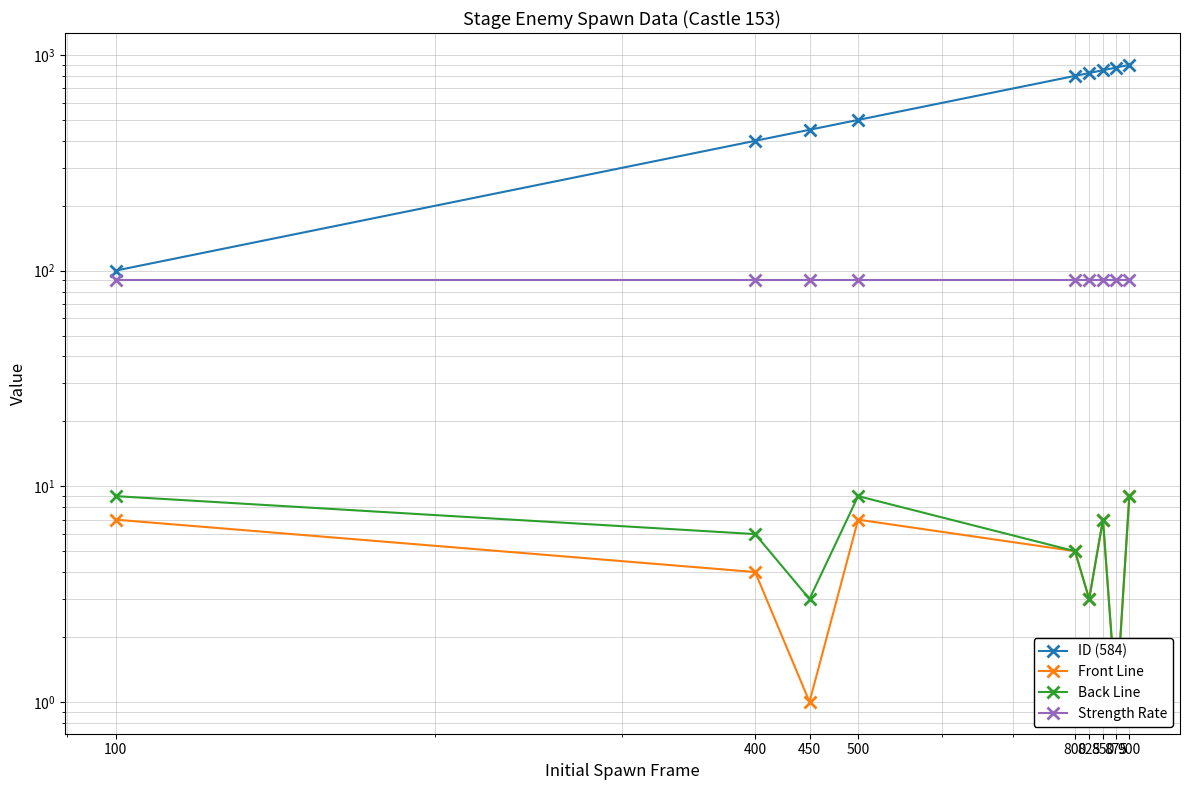

True or false: ID (584) and Front Line intersect in this chart.

False